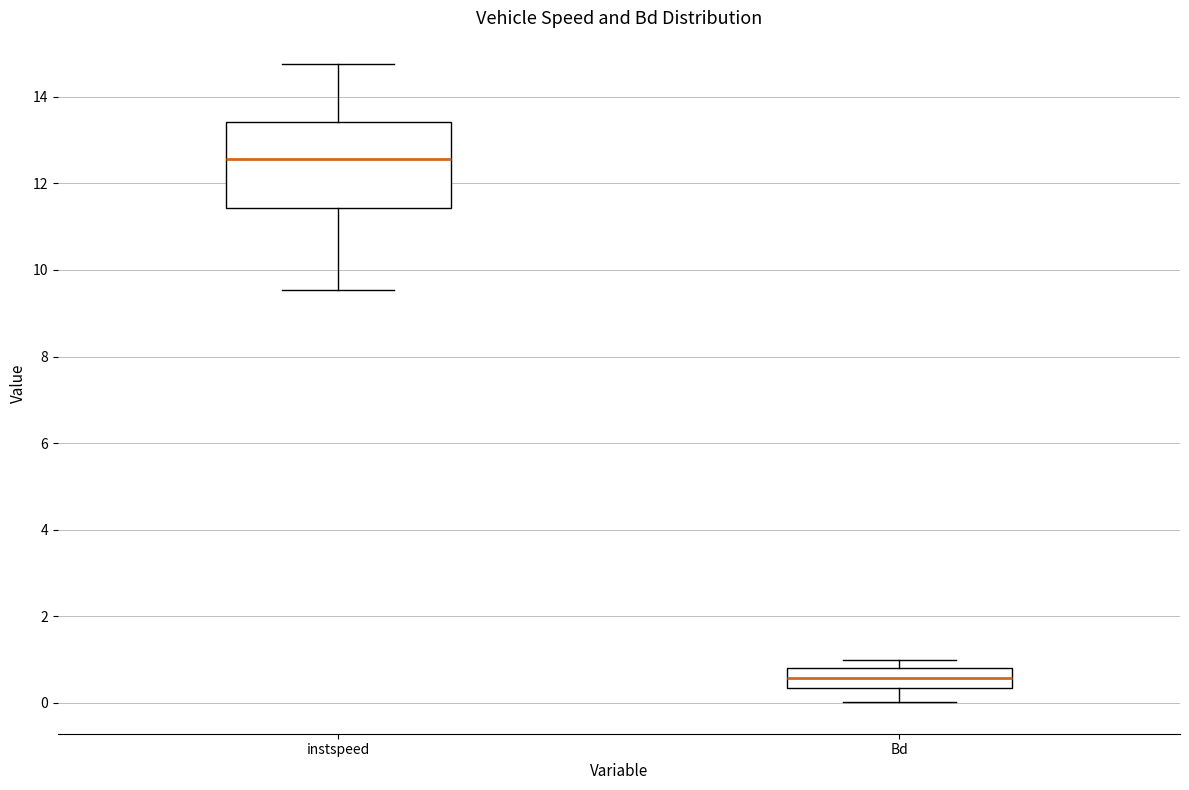

Reading left to right, transcribe this box plot: for each box, give where its median line is, the range the box spans, and where its two whiskers end, as read against the y-axis. The values are not printed on the chart, so give them approximately, as read against the axis.

instspeed: median 12.6, box 11.4 to 13.4, whiskers 9.6 to 14.8
Bd: median 0.6, box 0.4 to 0.8, whiskers 0.0 to 1.0